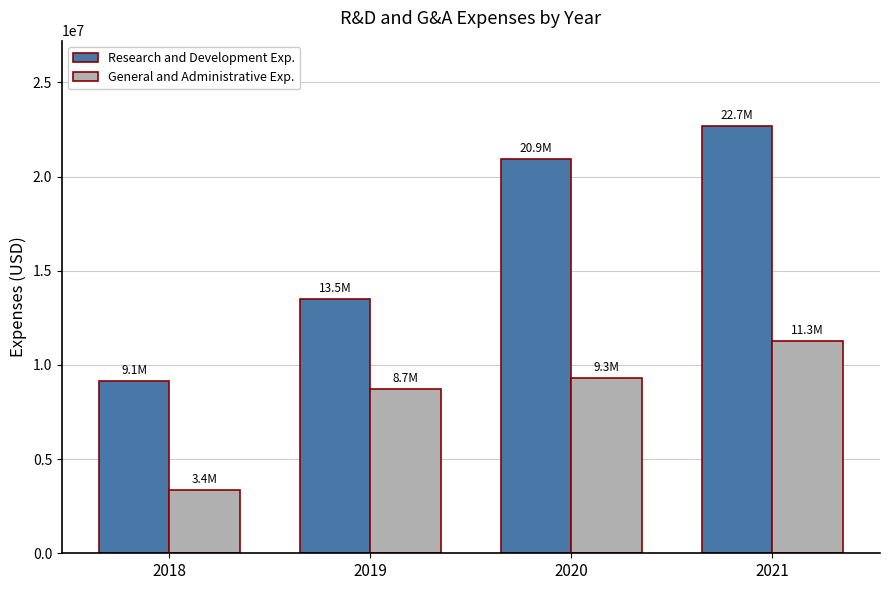

What are all the series names shown in the legend?

Research and Development Exp., General and Administrative Exp.